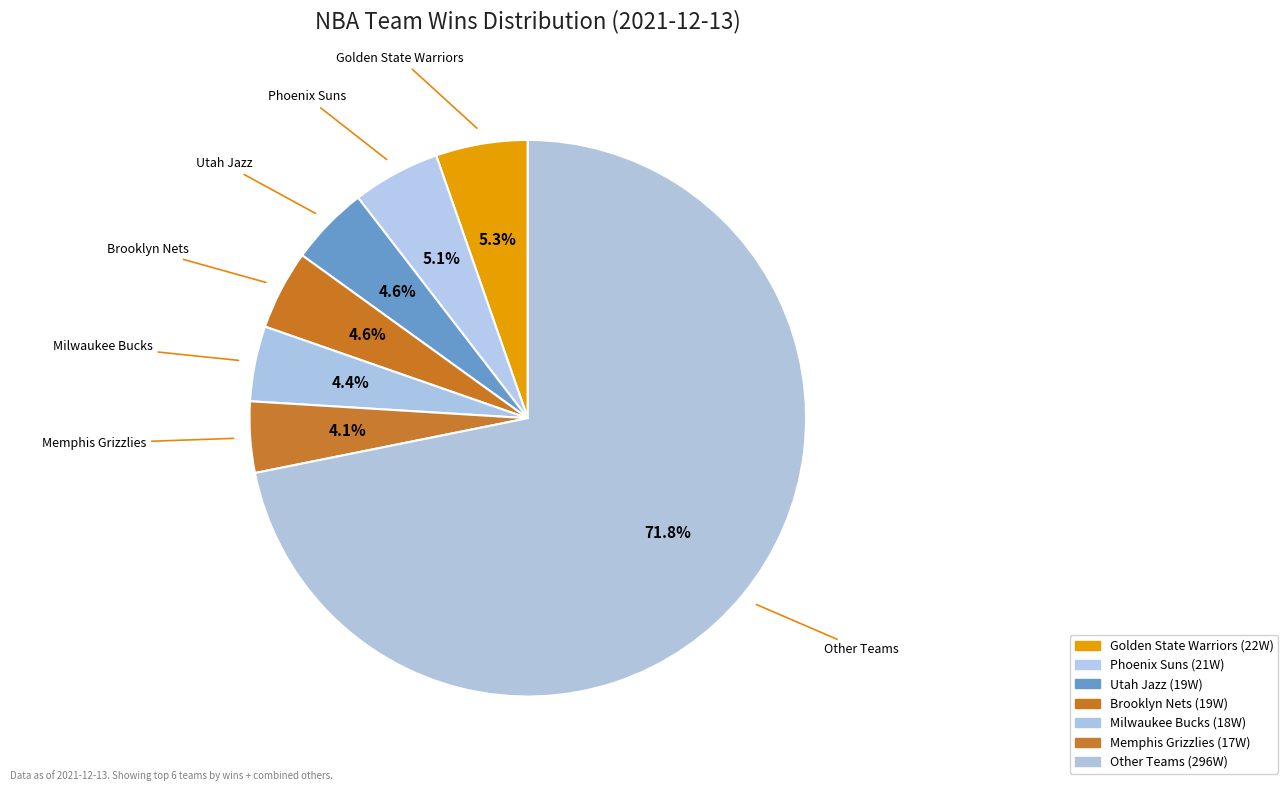

Count the number of slices in the pie.

7